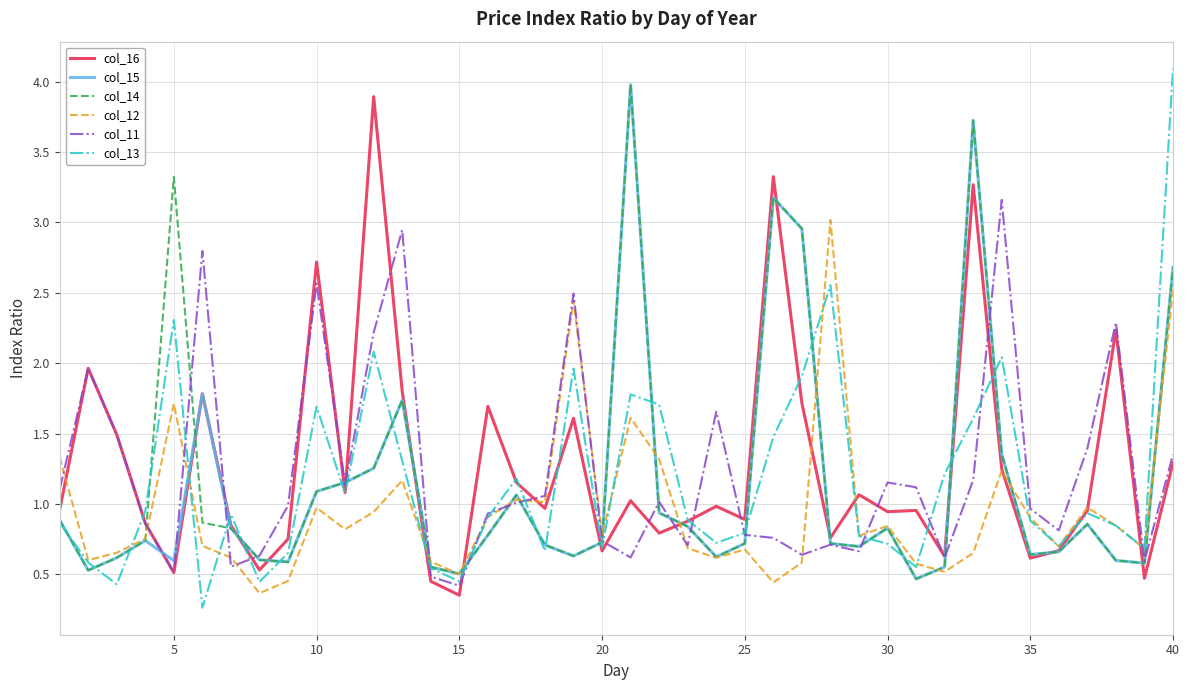

Count the number of categories in the chart.

40